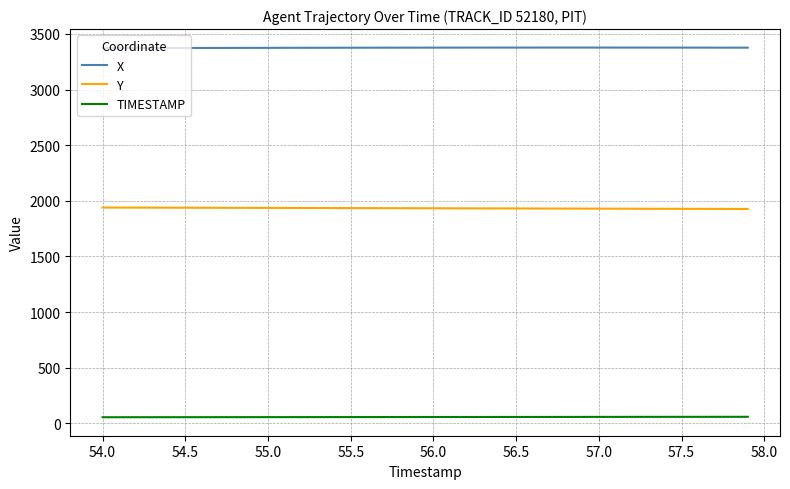

What are all the series names shown in the legend?

X, Y, TIMESTAMP